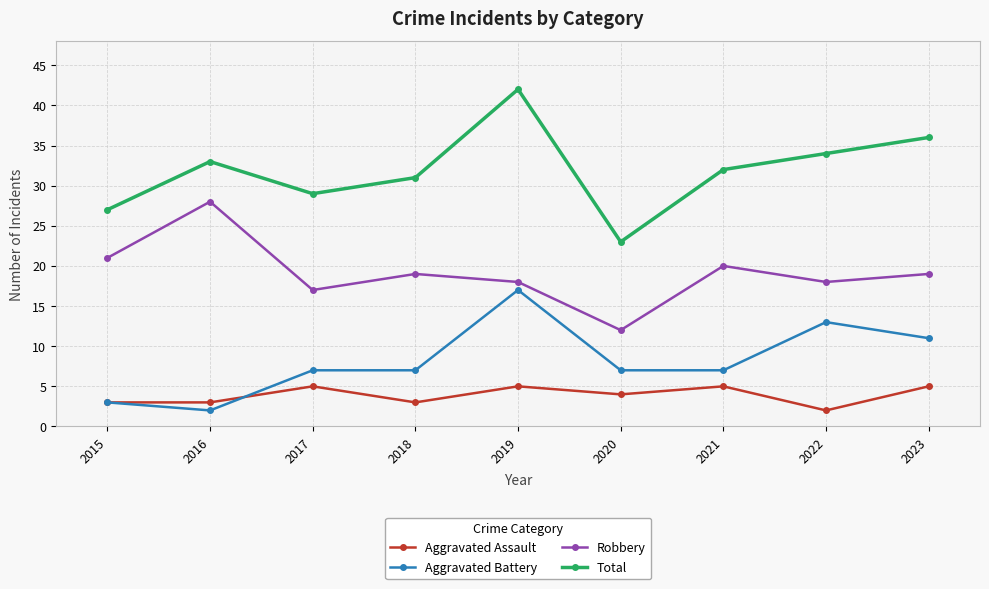

What is the greatest value displayed?

42